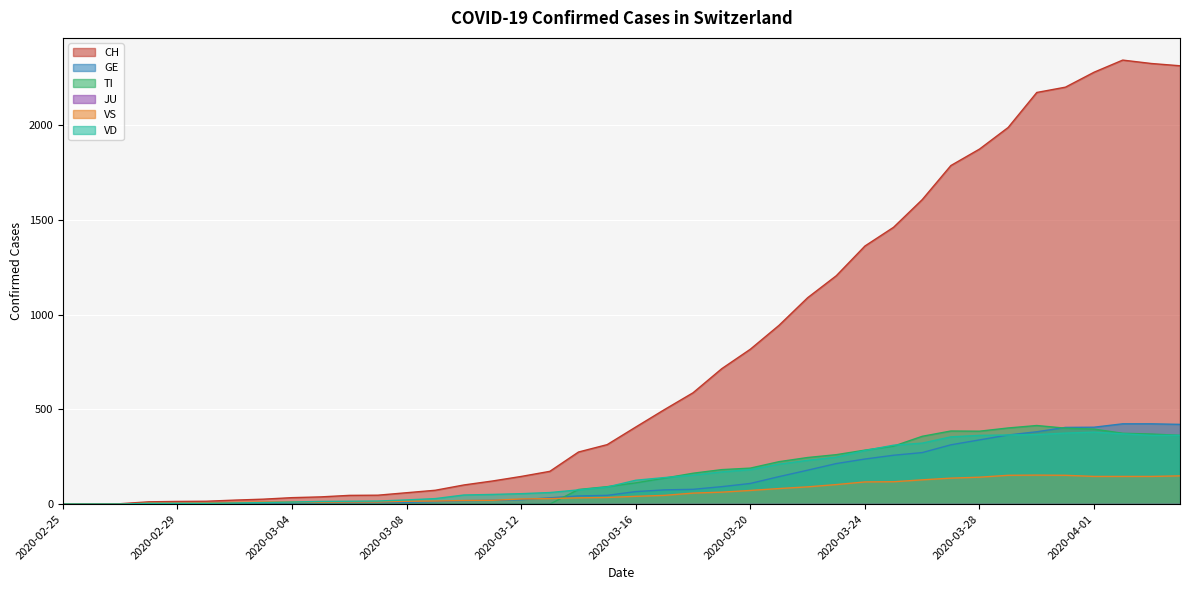

The value of TI at 2020-03-15 is 21. True or false?

False